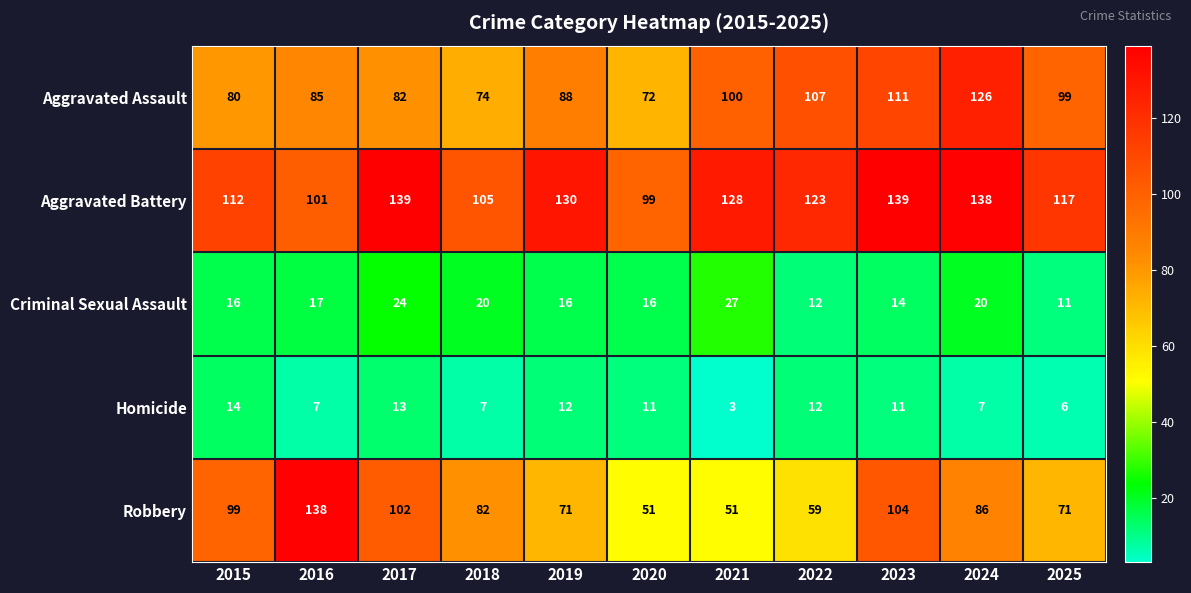

What value does the Homicide series have at 2015?

14